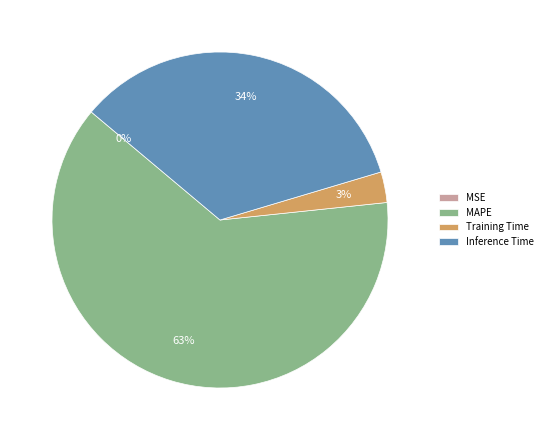

To the nearest percent, what is the difference between the Training Time and Inference Time slice percentages?

31%